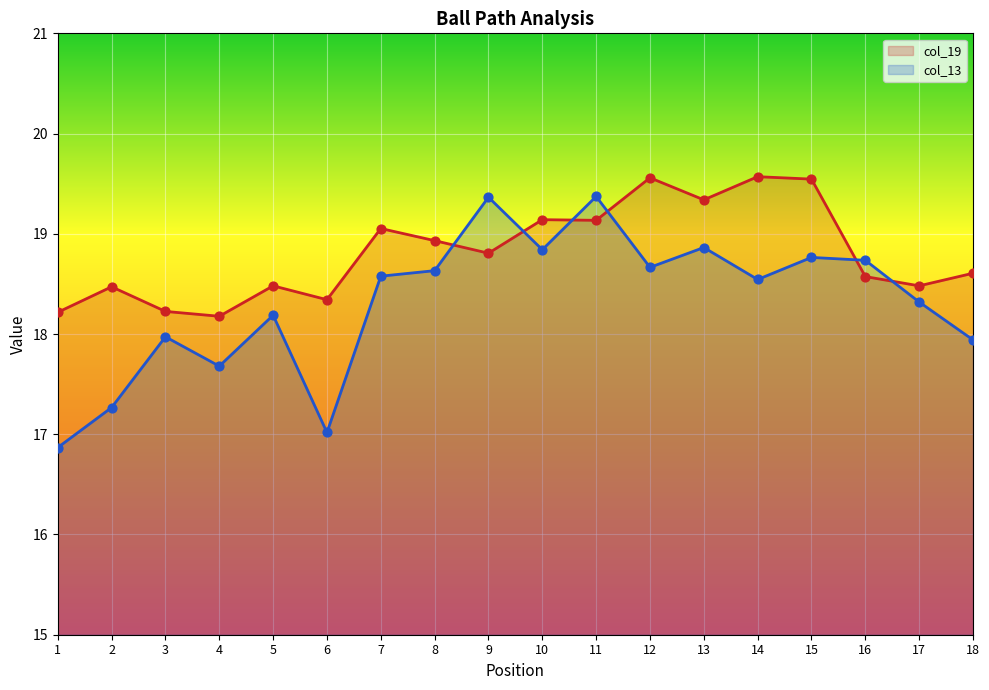

What are all the series names shown in the legend?

col_19, col_13